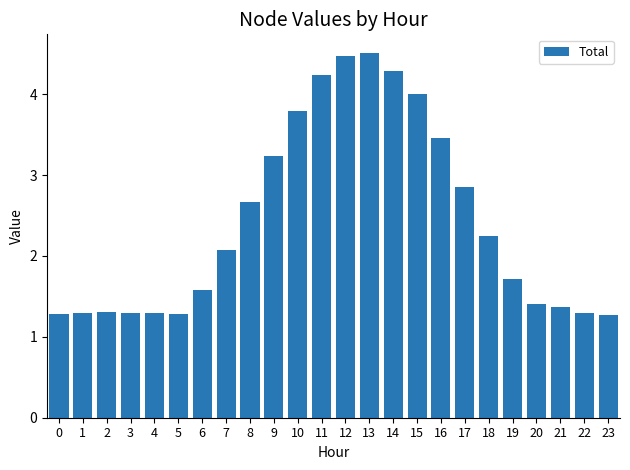

What is the change in value from 10 to 11?

+0.4